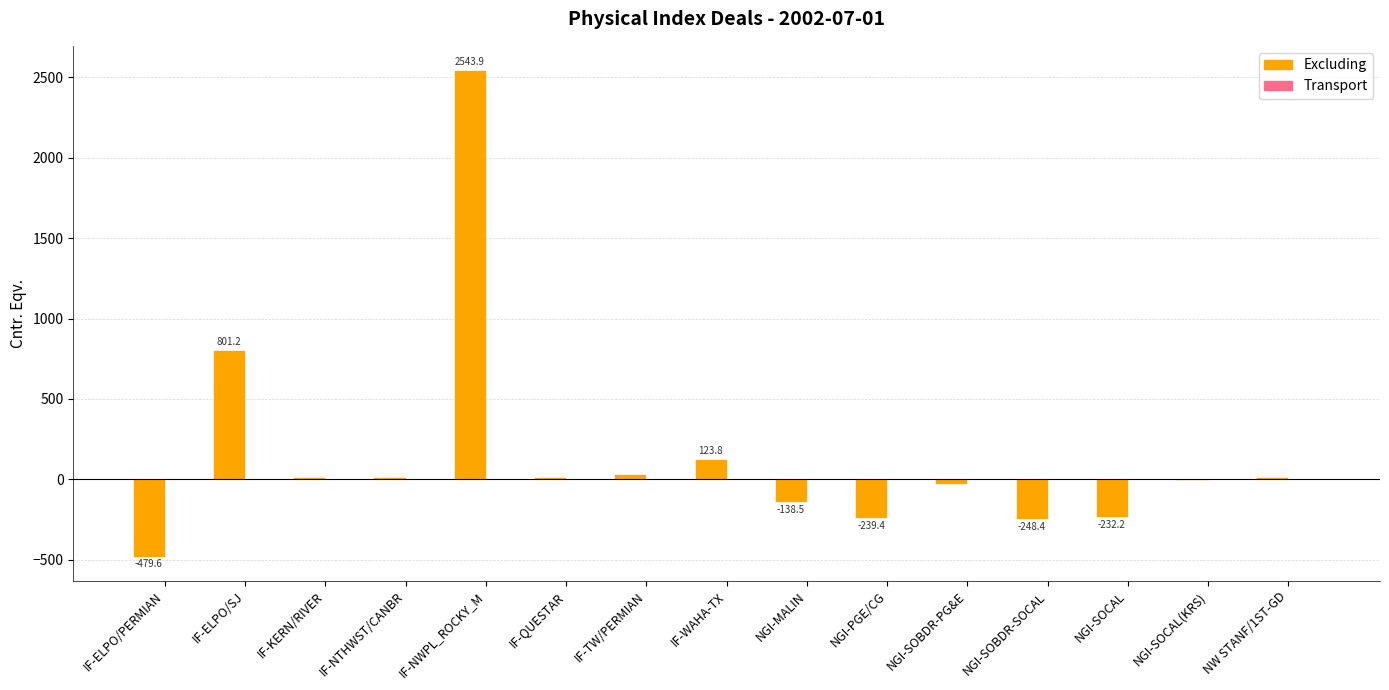

Where is the data nearest to the value 1032?

IF-ELPO/SJ